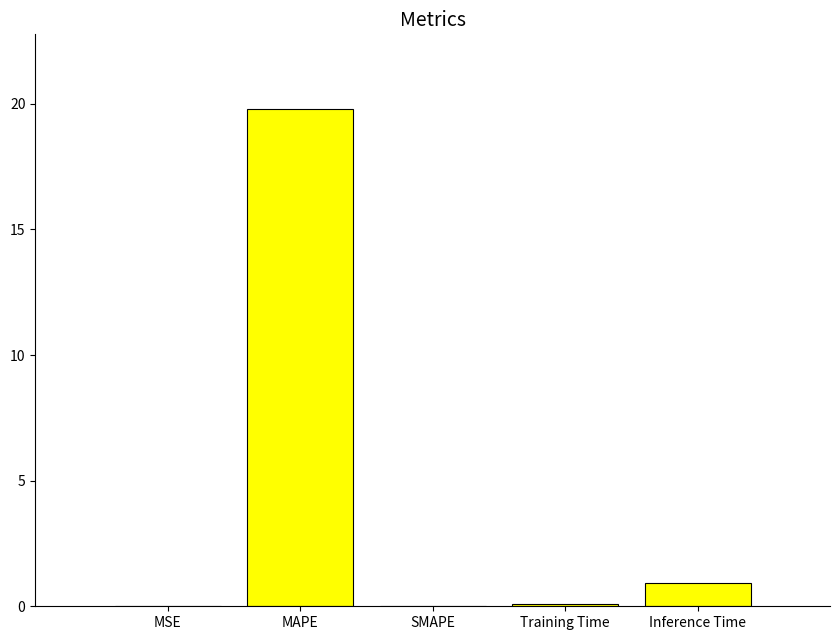

What is the sum of the values at SMAPE and Inference Time?

0.9